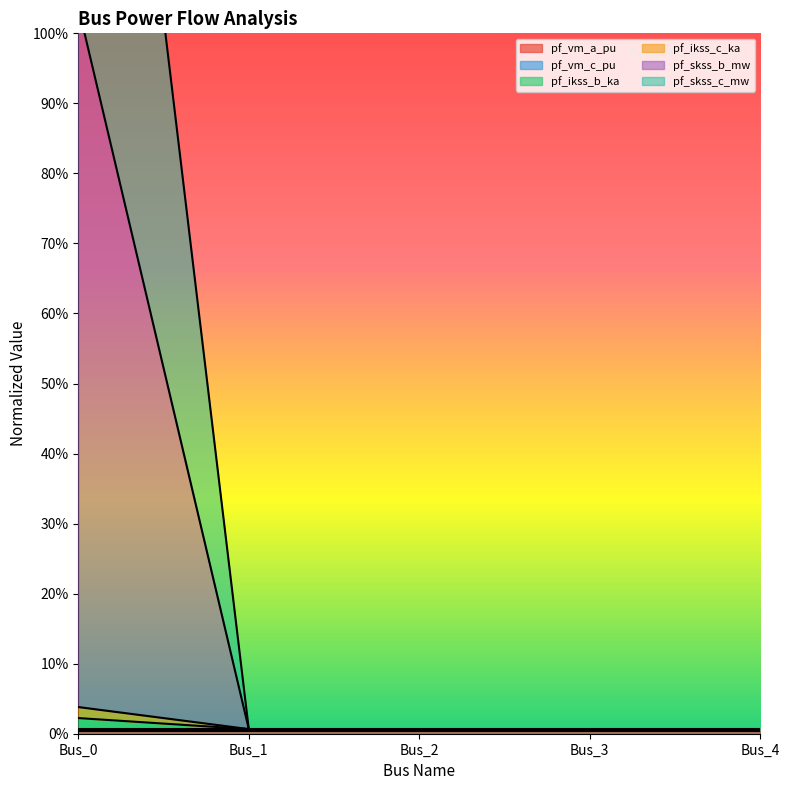

True or false: pf_ikss_b_ka and pf_skss_c_mw cross at least once.

False